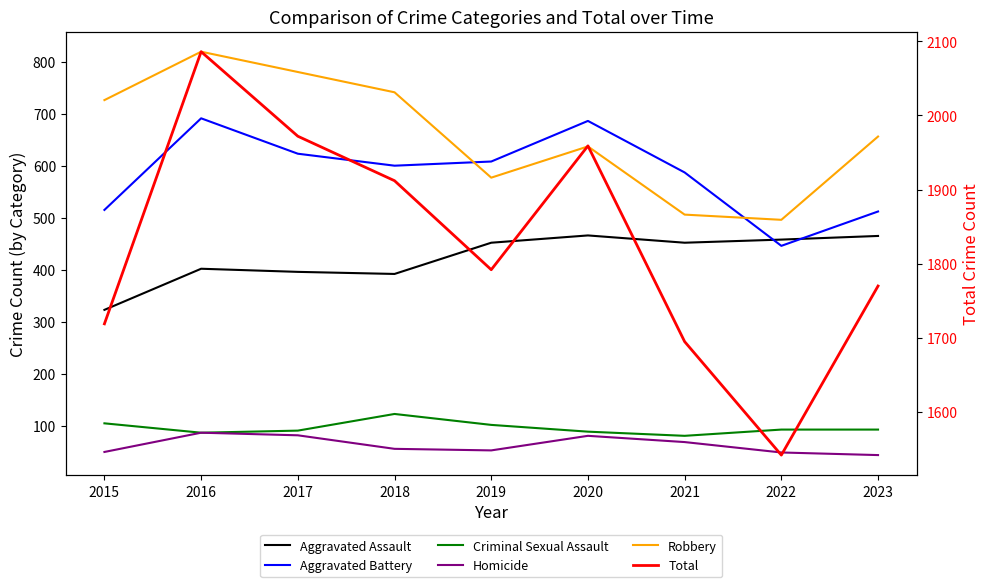

True or false: Aggravated Battery has a value of 446 at 2022.

True